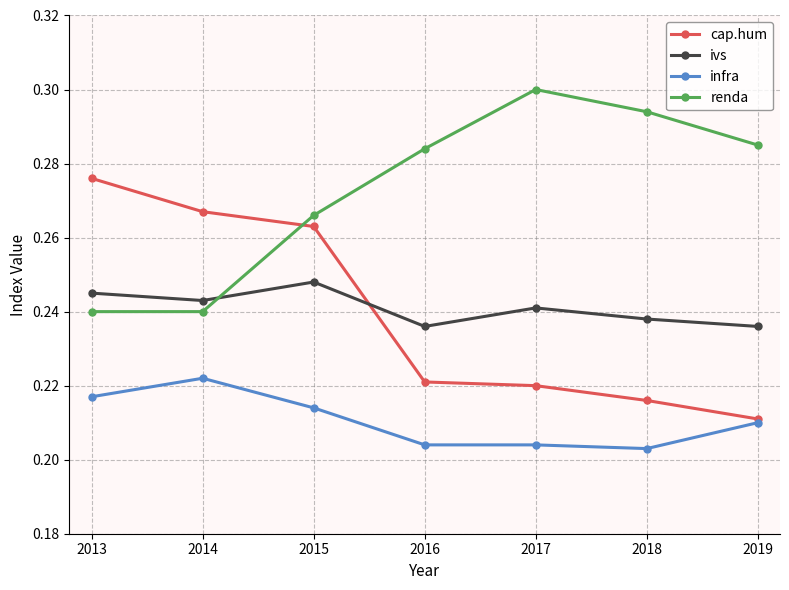

The renda series shows 0.3 at 2013. True or false?

False